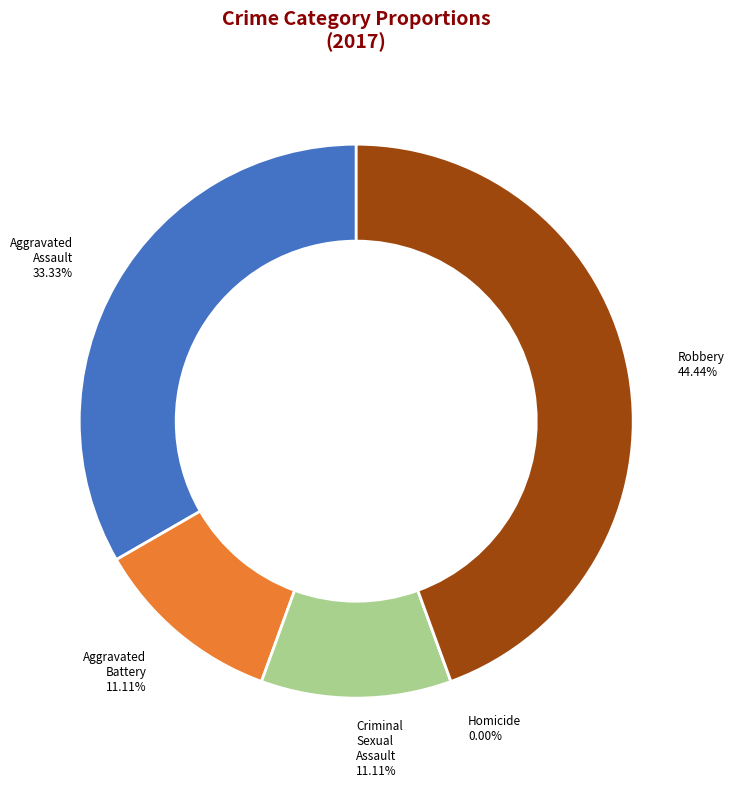

Is there any slice that represents more than half of the pie?

No